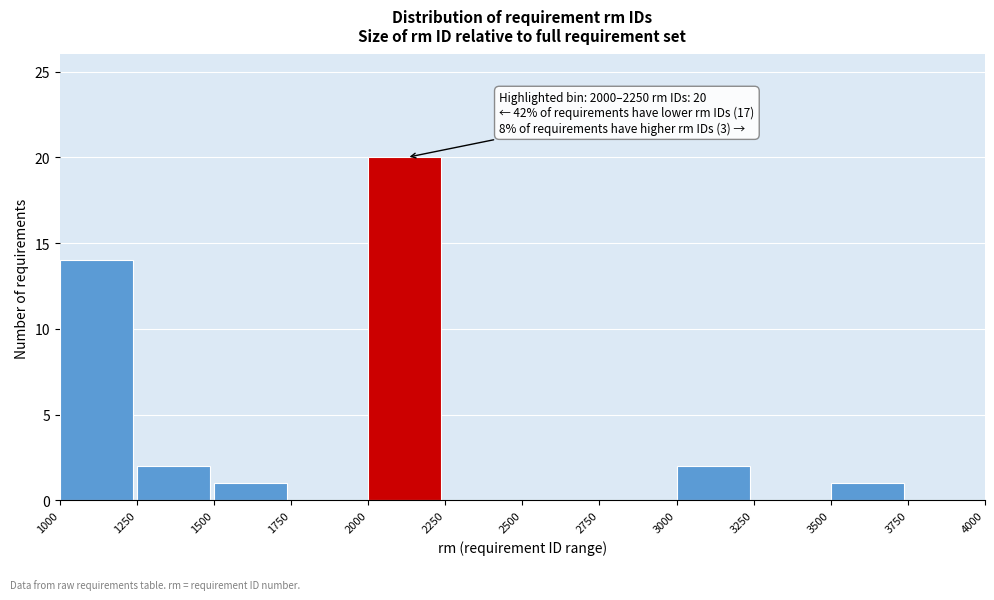

Which range on the x-axis has the tallest bar?

2000 to 2250